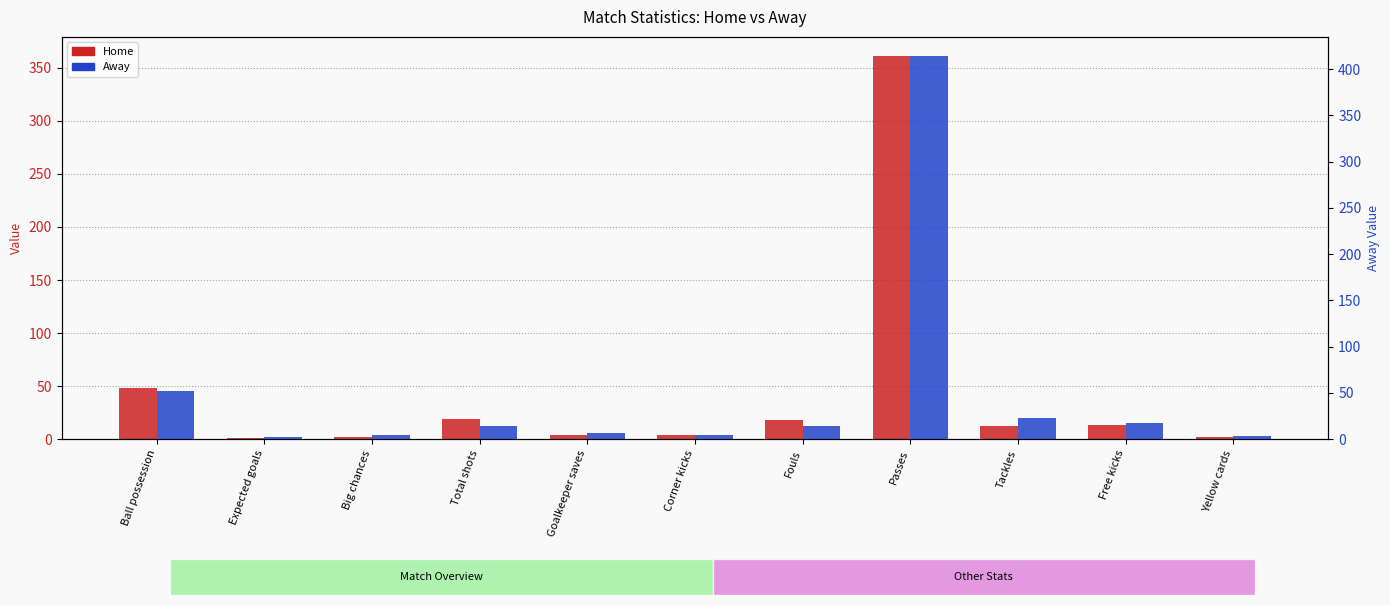

What is the label of the 10th bar from the right?

Expected goals